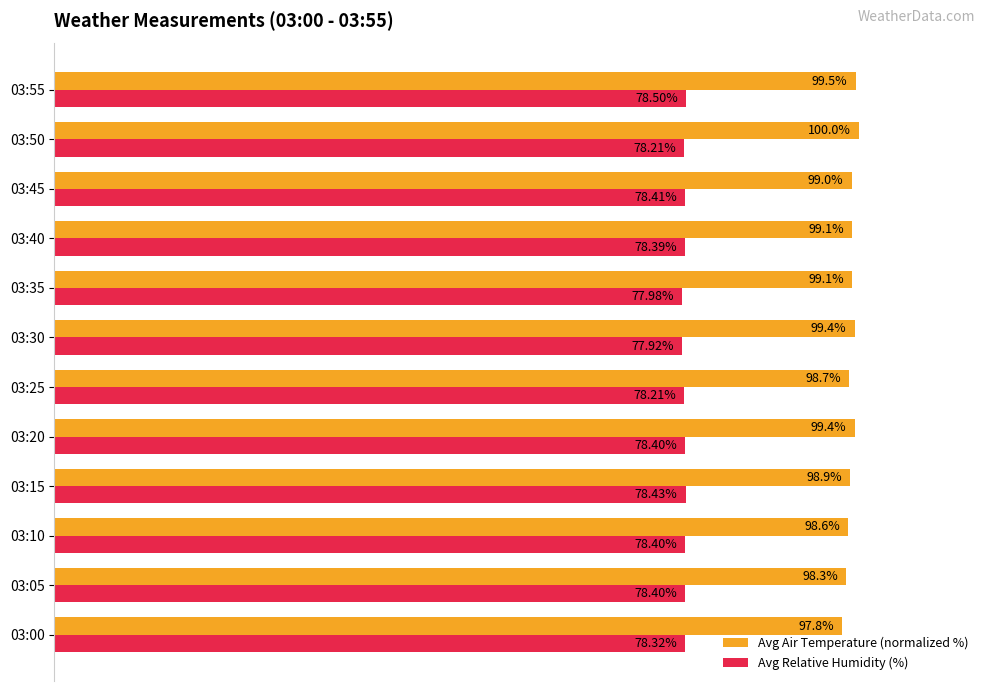

Which series has the widest spread of values?

Avg Air Temperature (normalized %)